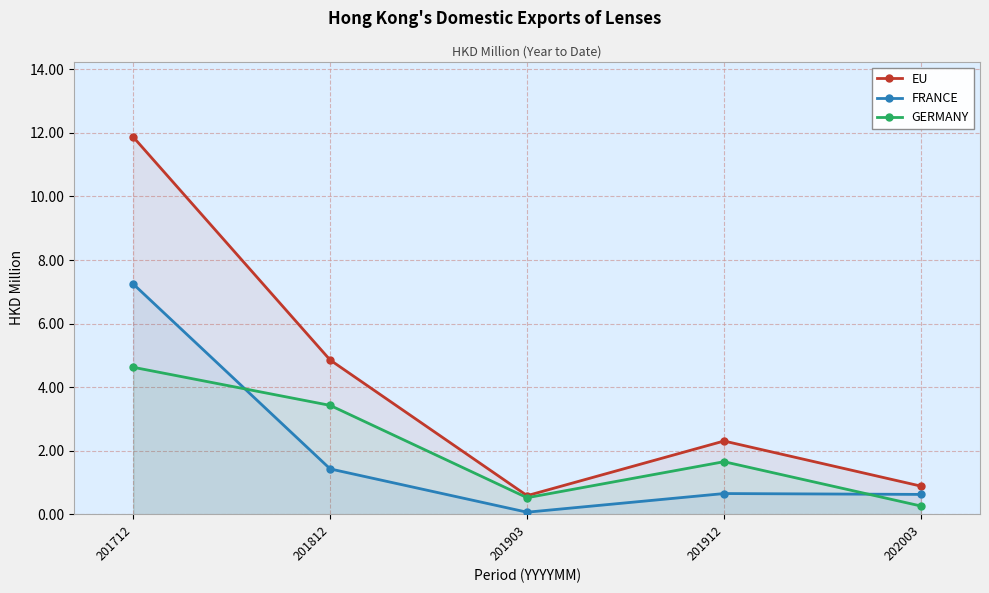

Which label corresponds to the smallest value in the chart?

201903